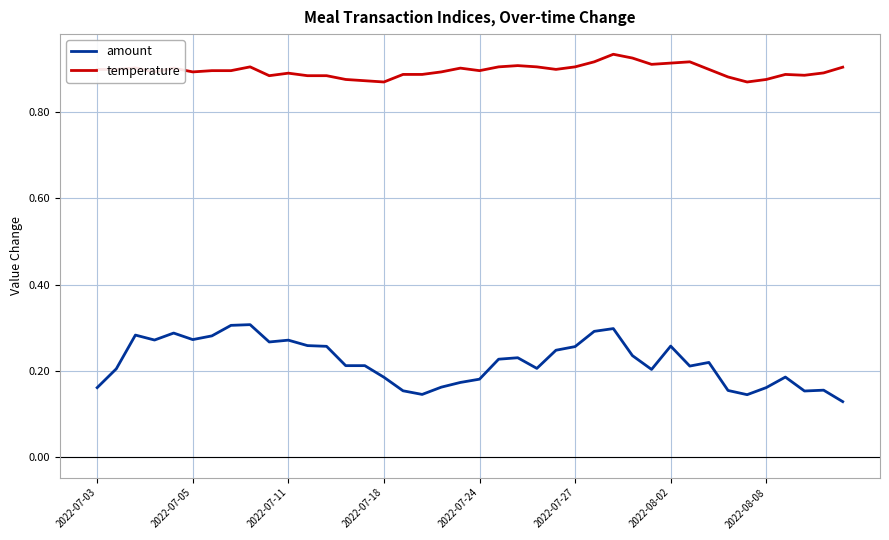

True or false: temperature and amount intersect in this chart.

False